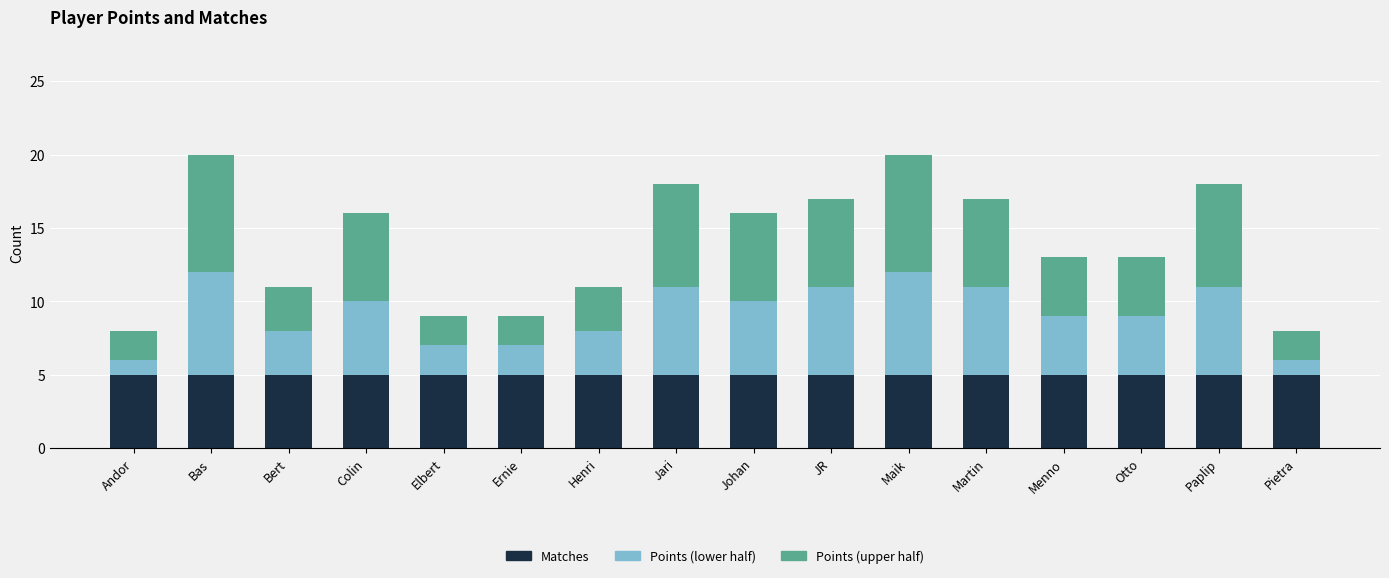

What is the total value across all series at Martin?

17